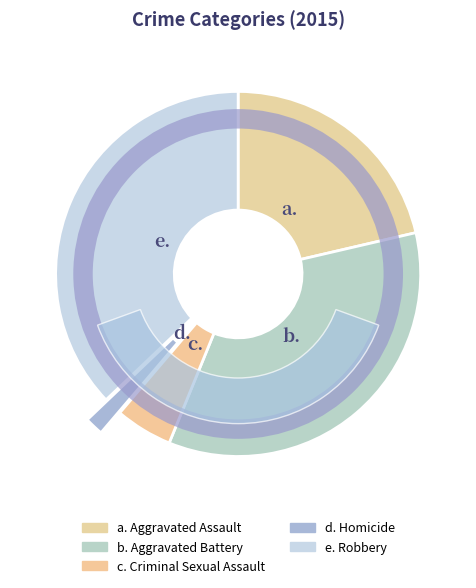

To the nearest percent, what portion does Robbery represent?

37%